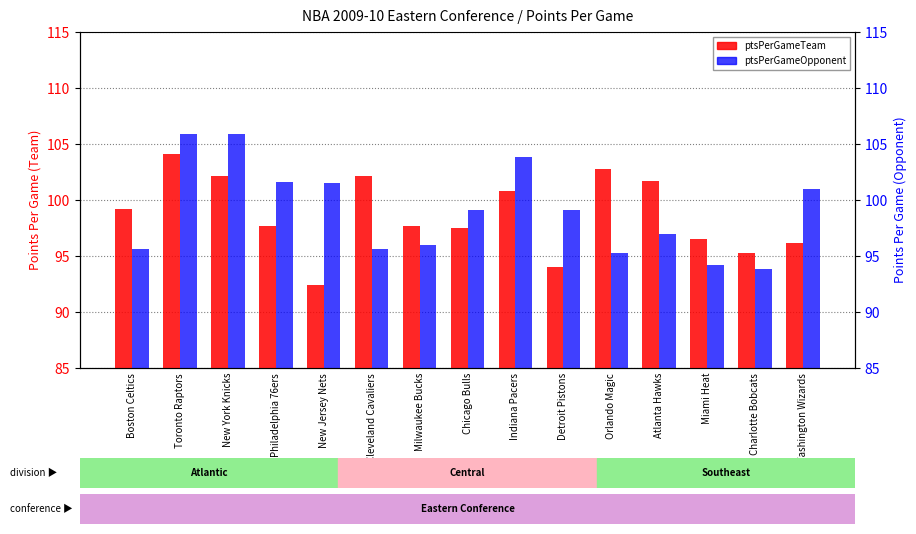

Reading right to left, transcribe all the data shown in this chart.

ptsPerGameTeam: 96.2	95.3	96.5	101.7	102.8	94.0	100.8	97.5	97.7	102.1	92.4	97.7	102.1	104.1	99.2
ptsPerGameOpponent: 101.0	93.8	94.2	97.0	95.3	99.1	103.8	99.1	96.0	95.6	101.5	101.6	105.9	105.9	95.6